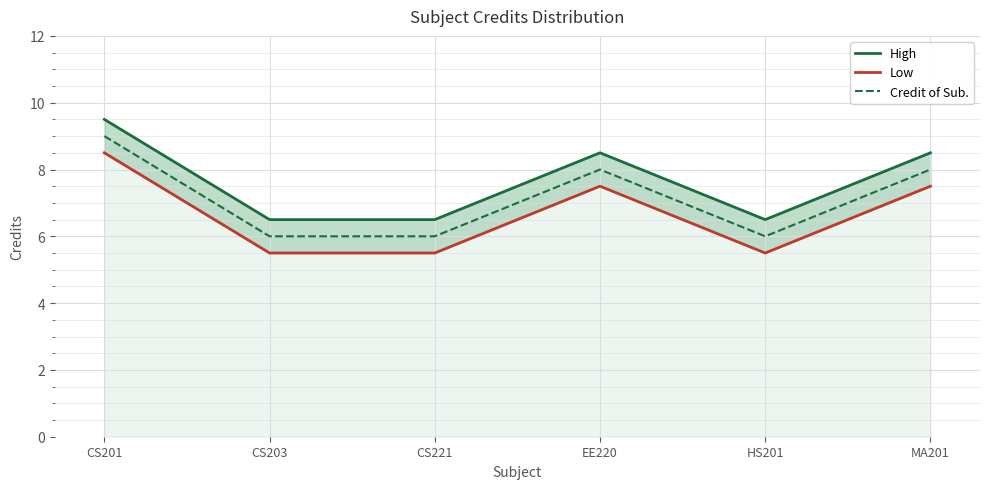

Which category has the lowest value in the High series?

CS203